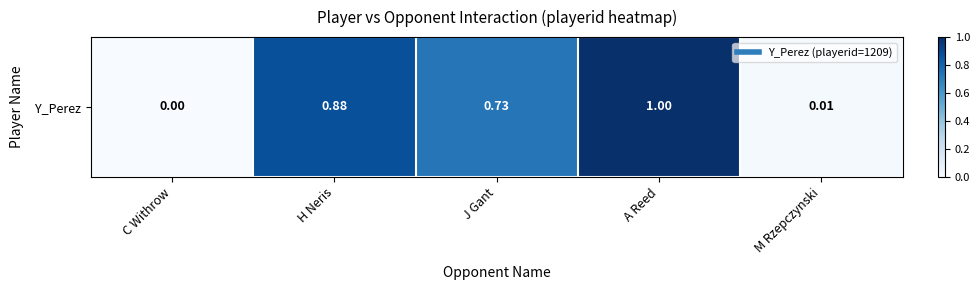

Rank the categories by value from highest to lowest.

A Reed, H Neris, J Gant, M Rzepczynski, C Withrow